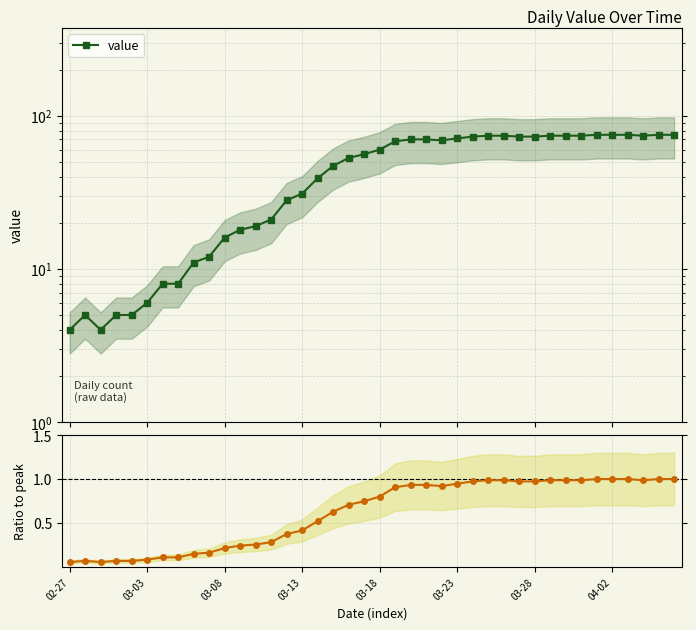

Reading right to left, transcribe all the data shown in this chart.

value: 75.0	75.0	74.0	75.0	75.0	75.0	74.0	74.0	74.0	73.0	73.0	74.0	74.0	73.0	71.0	69.0	70.0	70.0	68.0	60.0	56.0	53.0	47.0	39.0	31.0	28.0	21.0	19.0	18.0	16.0	12.0	11.0	8.0	8.0	6.0	5.0	5.0	4.0	5.0	4.0
ratio to peak: 1.0	1.0	1.0	1.0	1.0	1.0	1.0	1.0	1.0	1.0	1.0	1.0	1.0	1.0	0.9	0.9	0.9	0.9	0.9	0.8	0.7	0.7	0.6	0.5	0.4	0.4	0.3	0.3	0.2	0.2	0.2	0.1	0.1	0.1	0.1	0.1	0.1	0.1	0.1	0.1